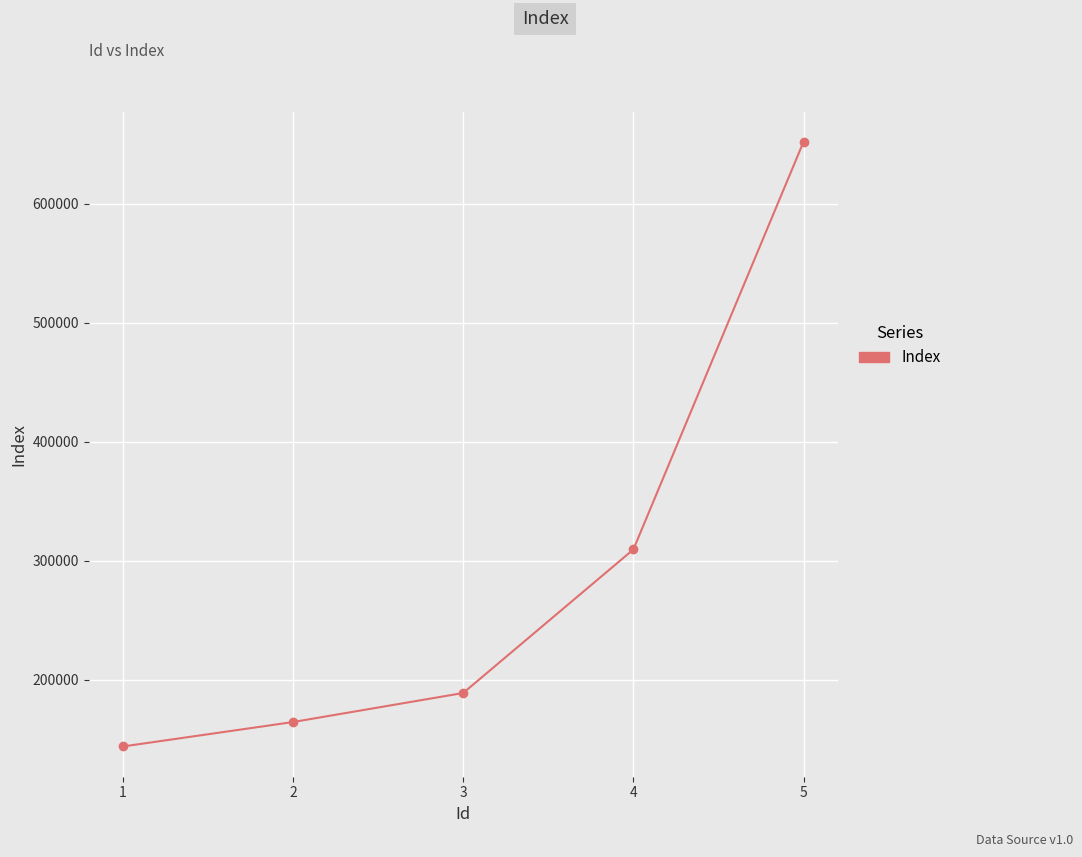

Reading right to left, extract all data points from this chart.

5=652050	4=309500	3=188910	2=164500	1=143960